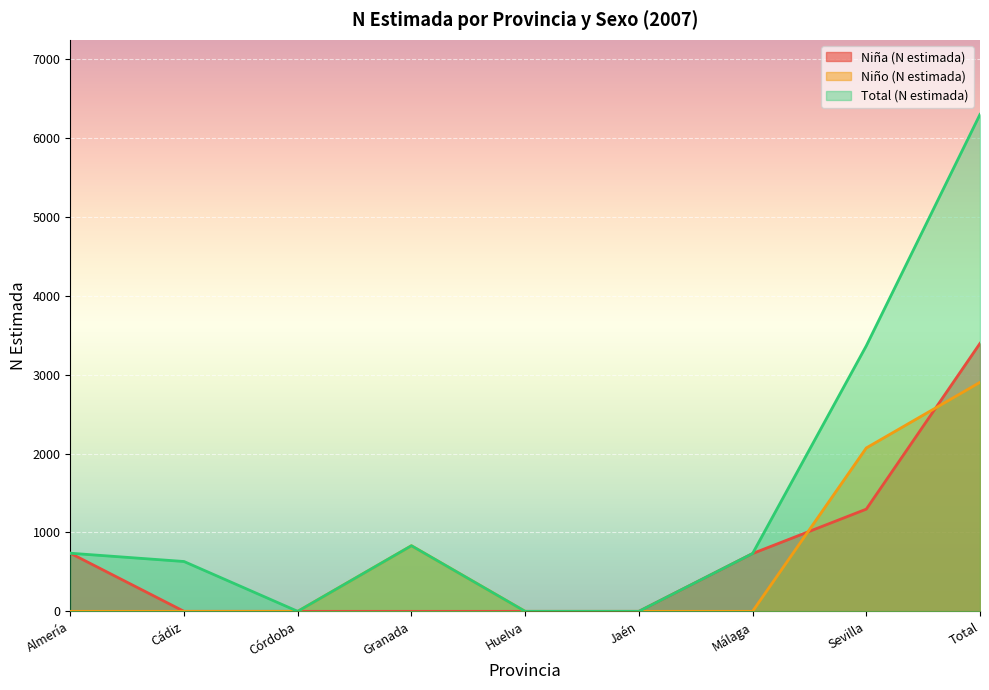

How many positive values does the Niño (N estimada) series have?

3